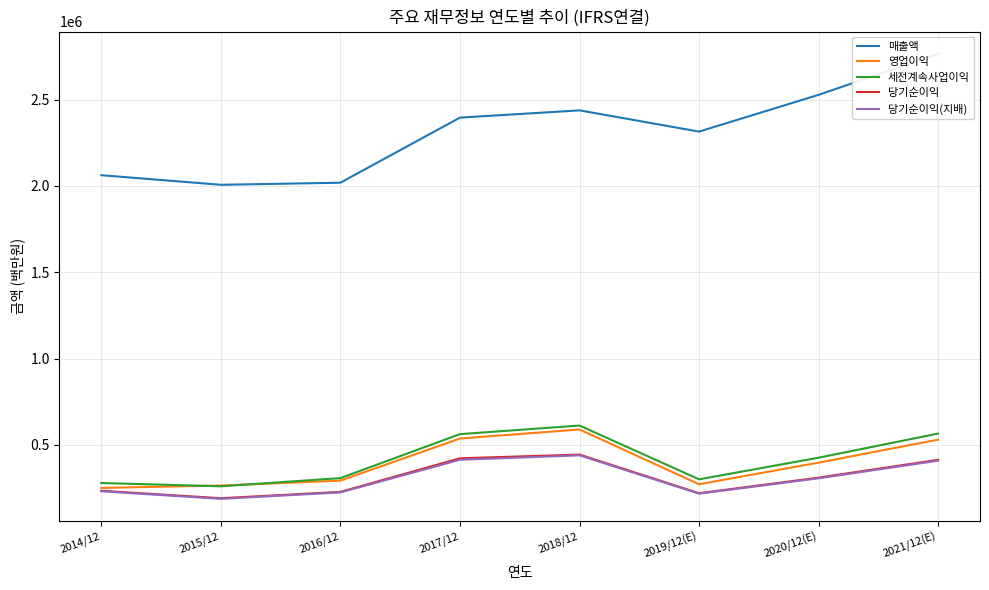

Where is 당기순이익 nearest to the value 317025?

2020/12(E)